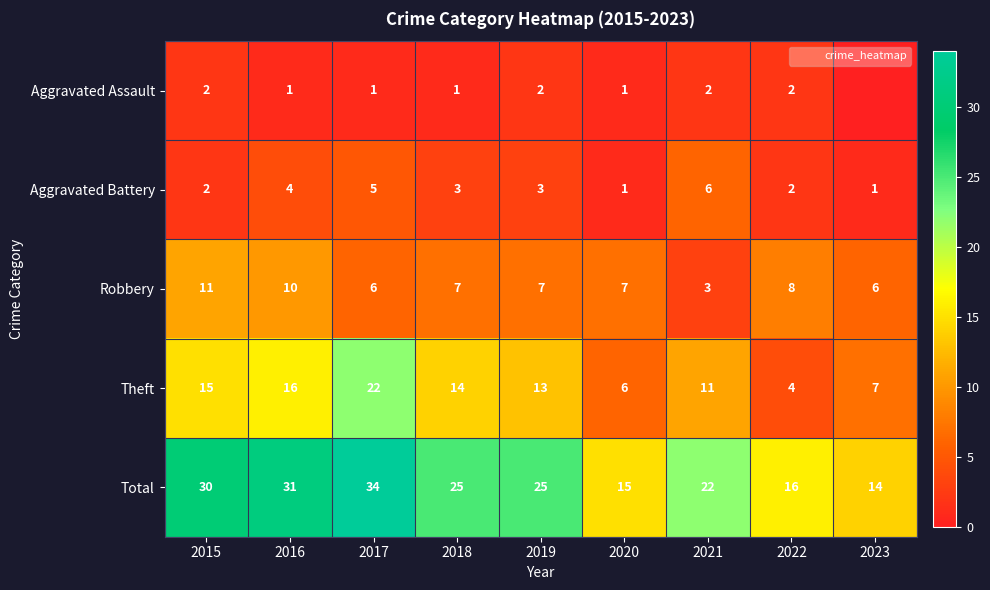

What is the difference between the maximum and second lowest values in the Total series?

19